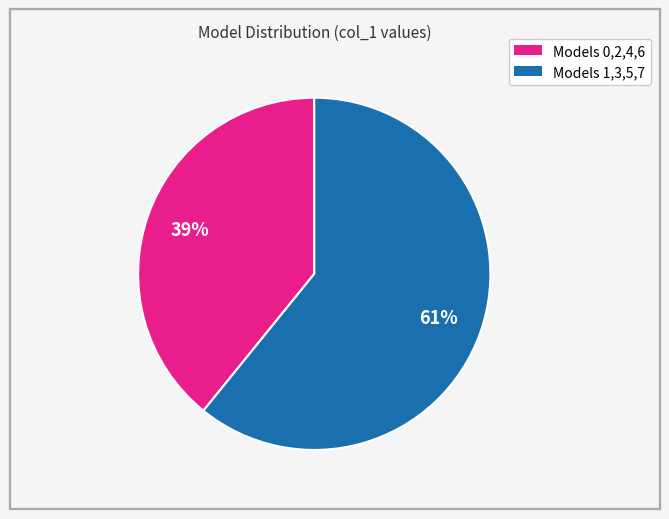

Is there a majority slice in this chart?

Yes